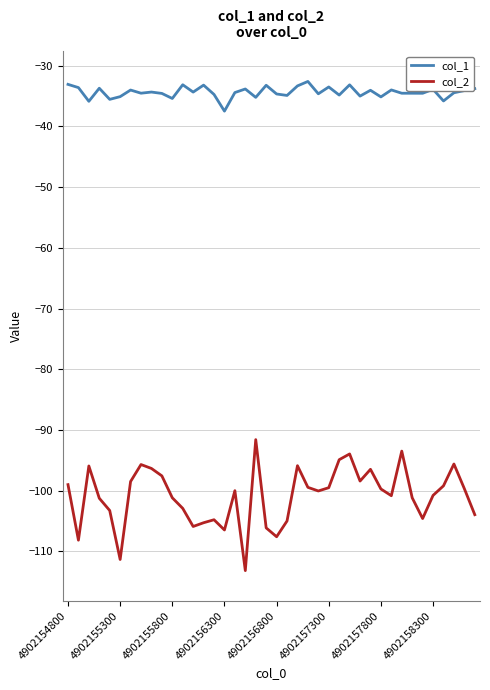

What is the smallest value displayed?

-113.2